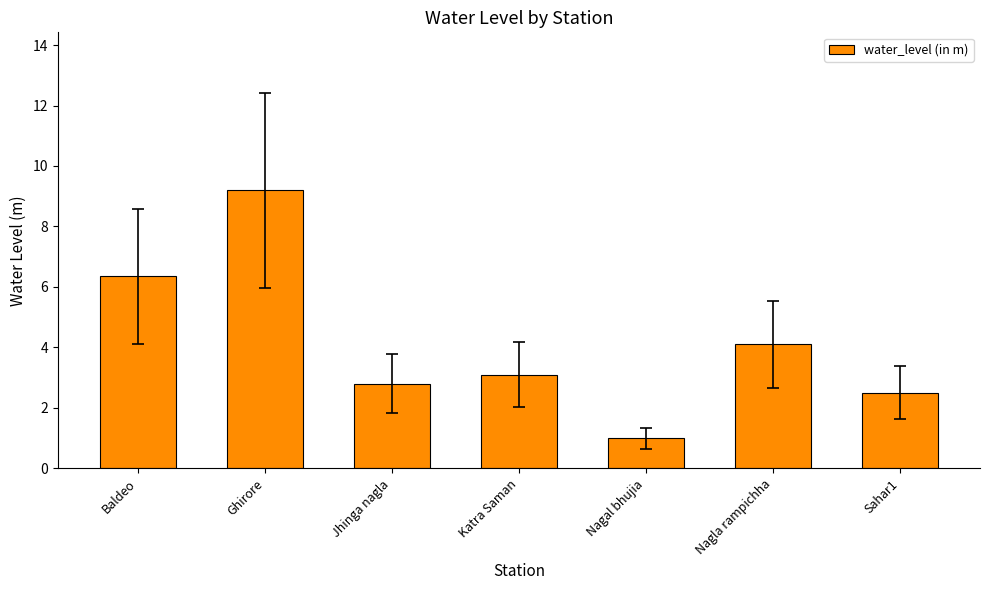

True or false: the data shows 4.1 at Nagla rampichha.

True